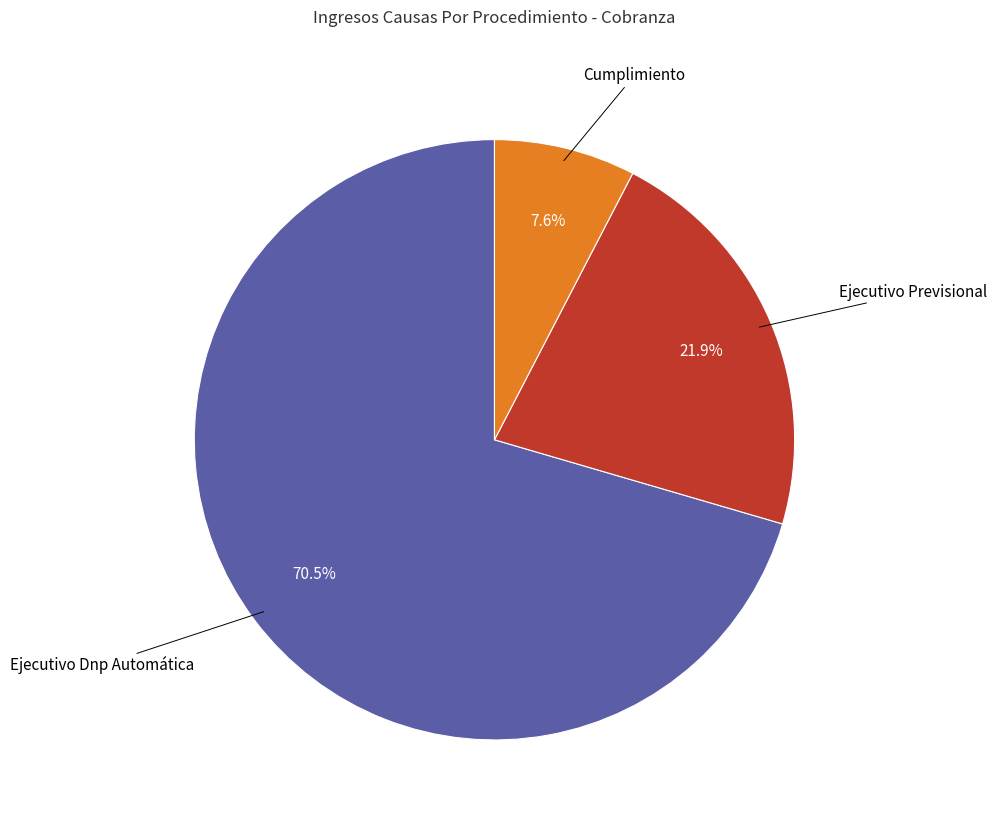

To the nearest percent, what is the difference between the largest and smallest slice percentages?

63%